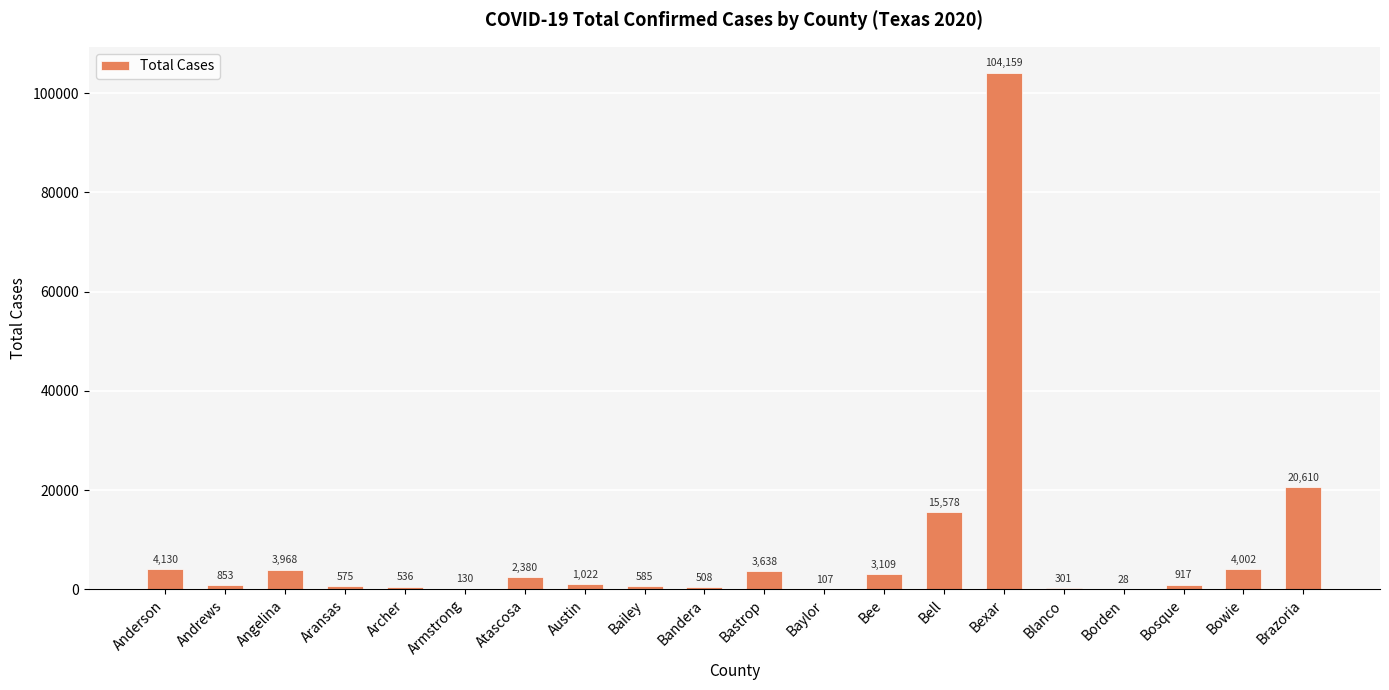

What is the greatest value displayed?

104159